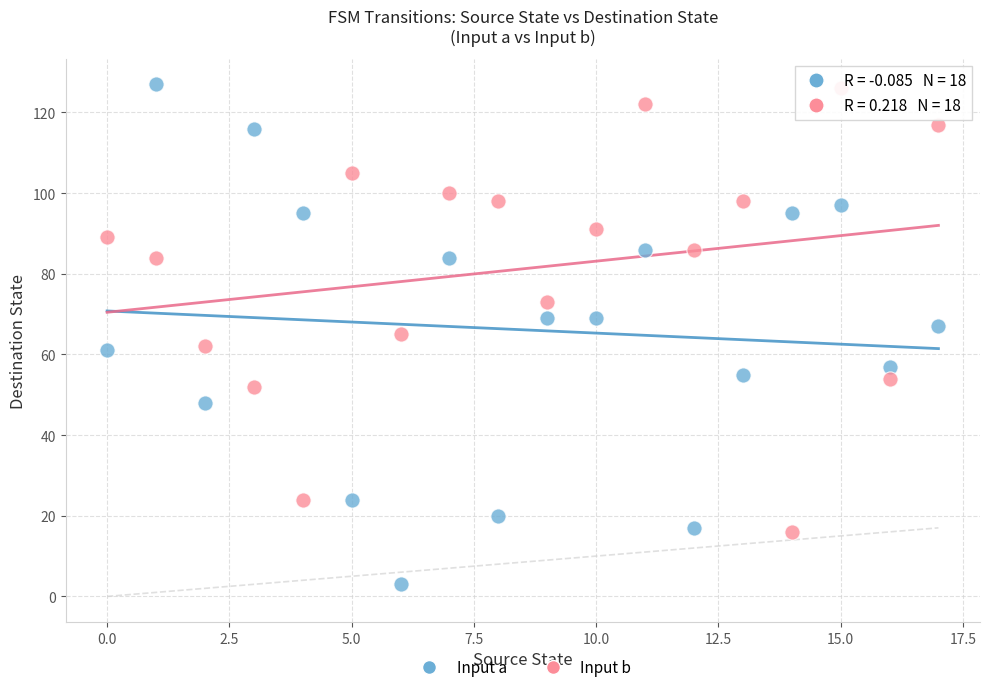

Across all data points, what is the range of Y values (max minus min)?

124